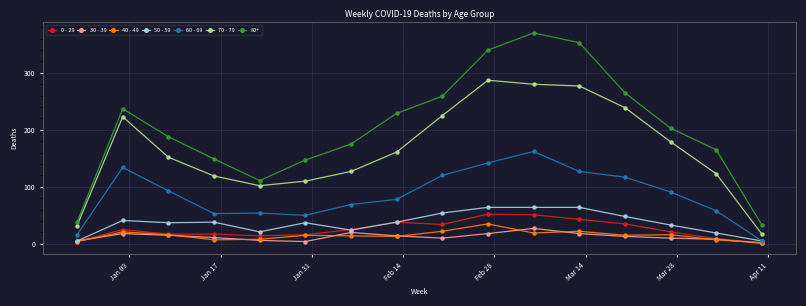

Which series has the largest range (max minus min)?

80+